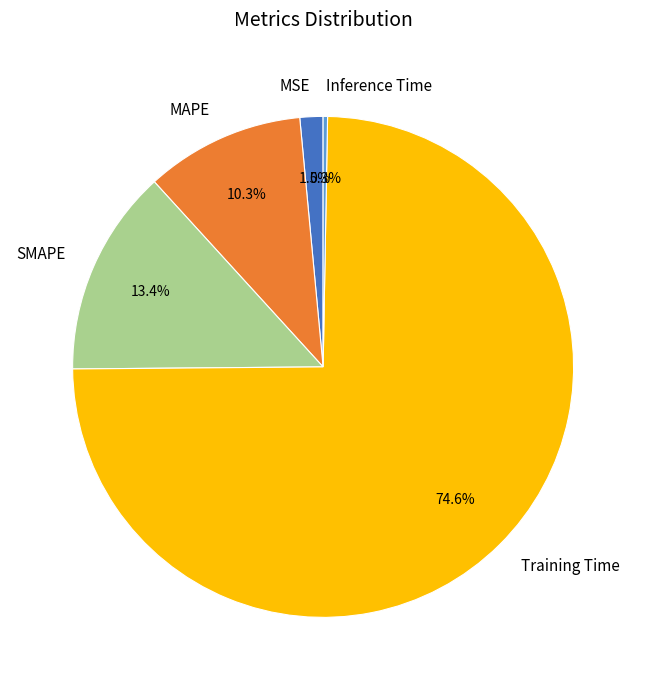

Which slice is the smallest?

Inference Time